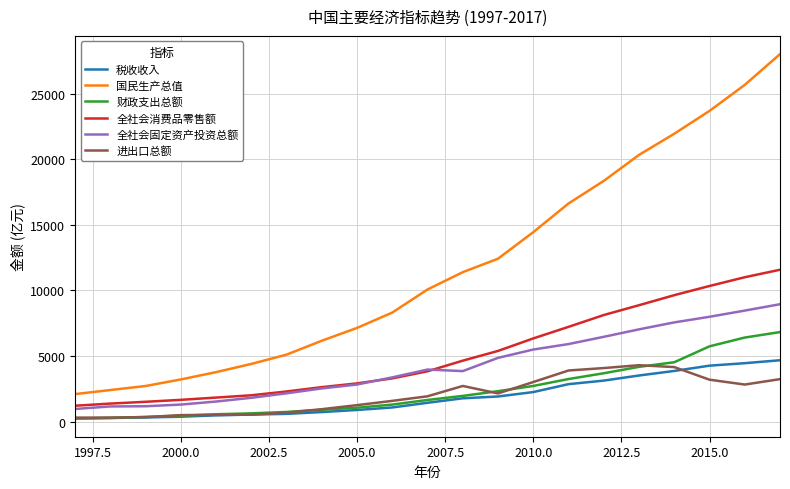

What is the minimum value for 全社会固定资产投资总额?

961.2